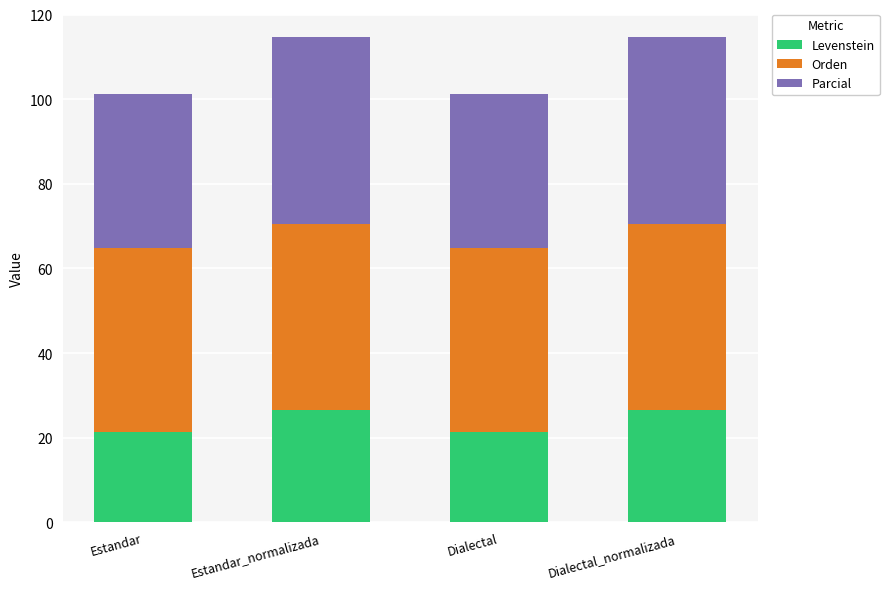

Does the chart contain any negative values?

No